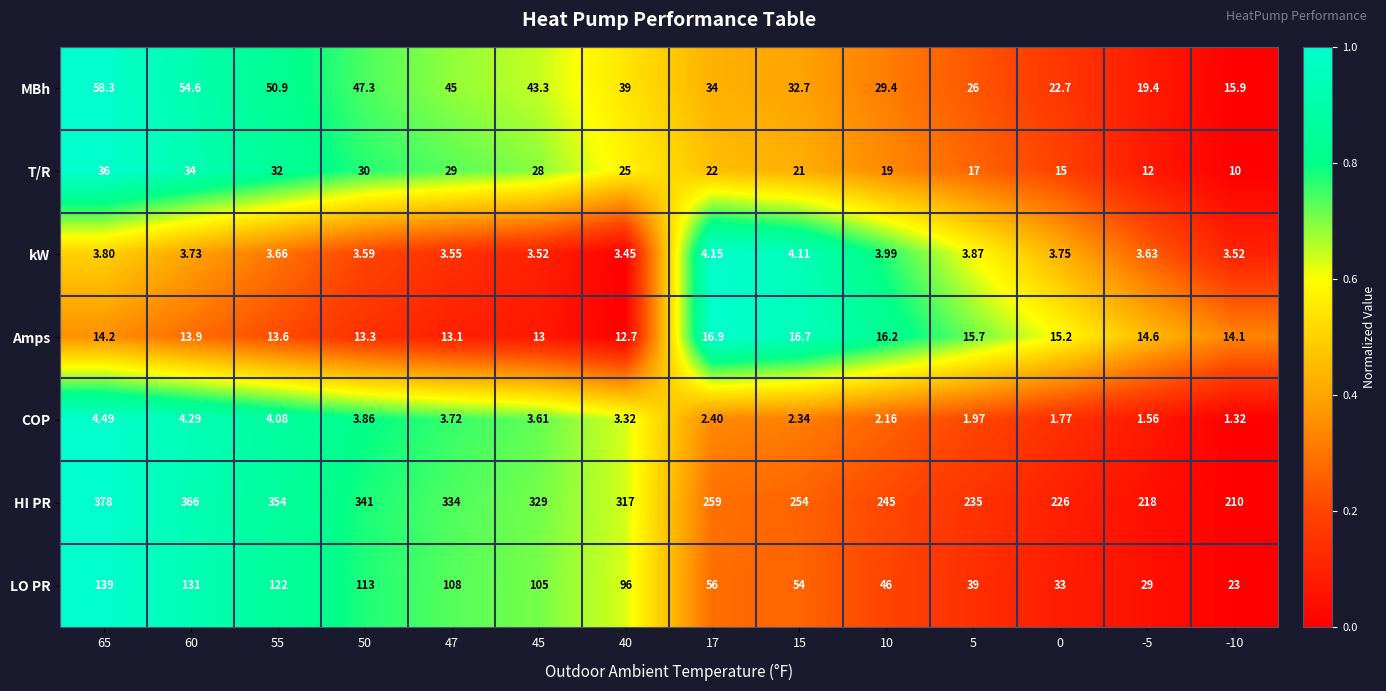

List the series in order of their peak value, highest first.

HI PR, LO PR, MBh, T/R, Amps, COP, kW